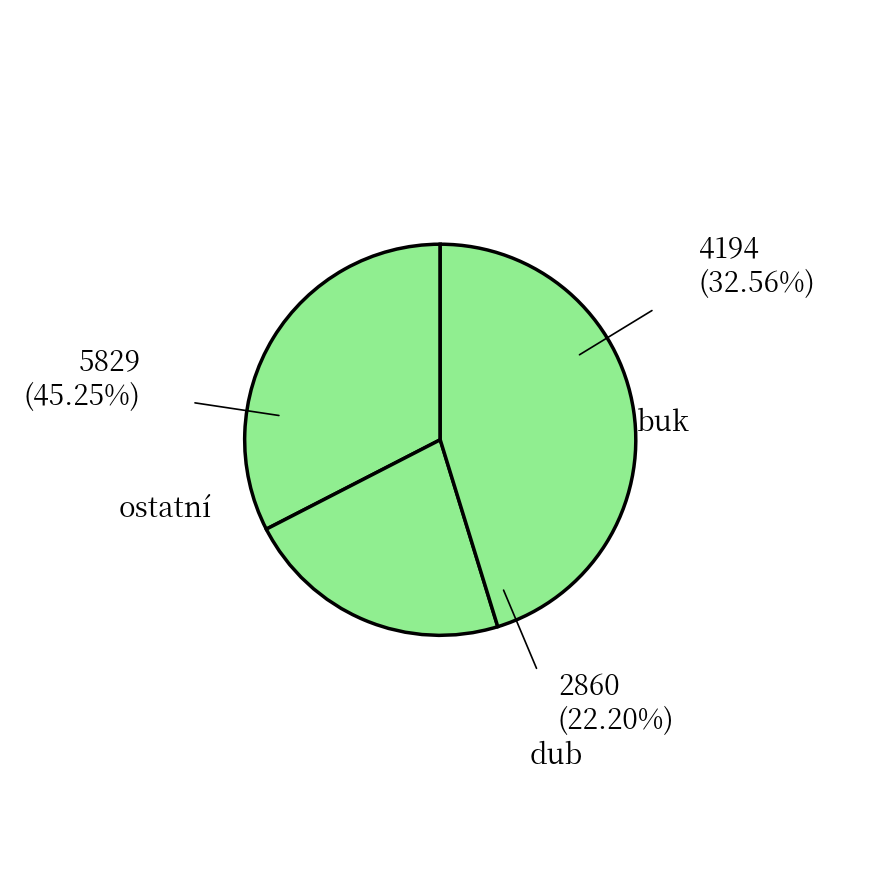

Is there any slice that represents more than half of the pie?

No